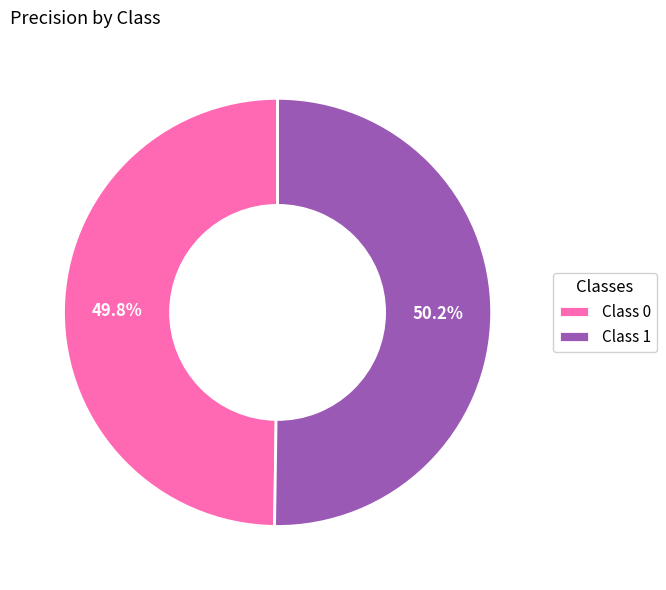

Combined, do Class 1 and Class 0 account for over 50%?

Yes